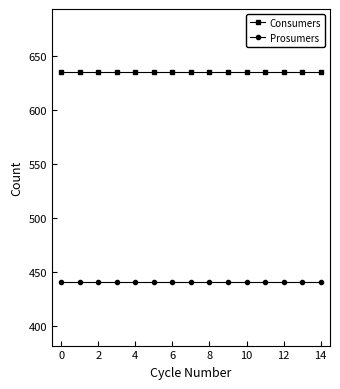

What is the sum of all Prosumers values?

6600